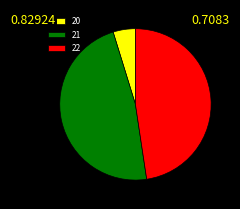

Combined, do 22 and 20 account for over 50%?

Yes